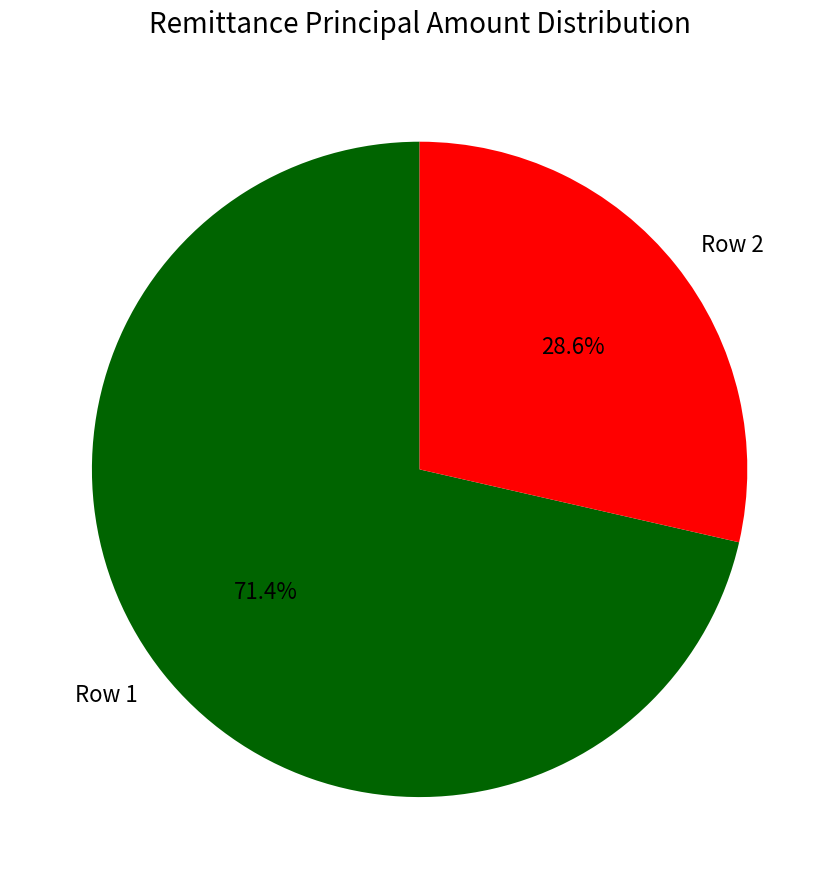

The Row 1 slice represents 65% of the pie. True or false?

False